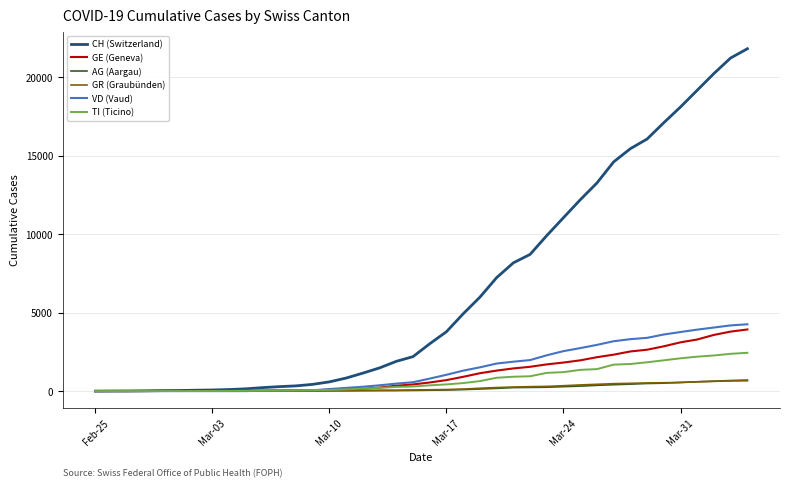

Which series has the widest spread of values?

CH (Switzerland)